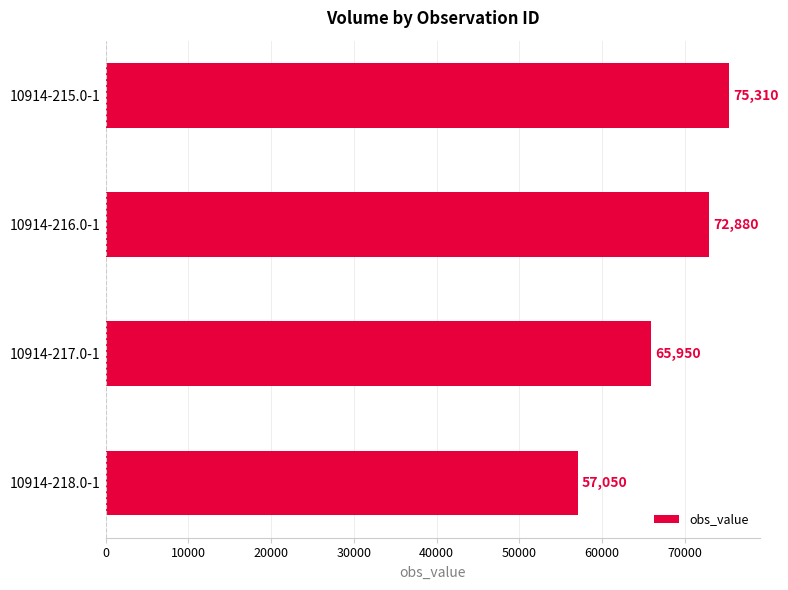

The chart shows a value of 120048 at 10914-215.0-1. True or false?

False